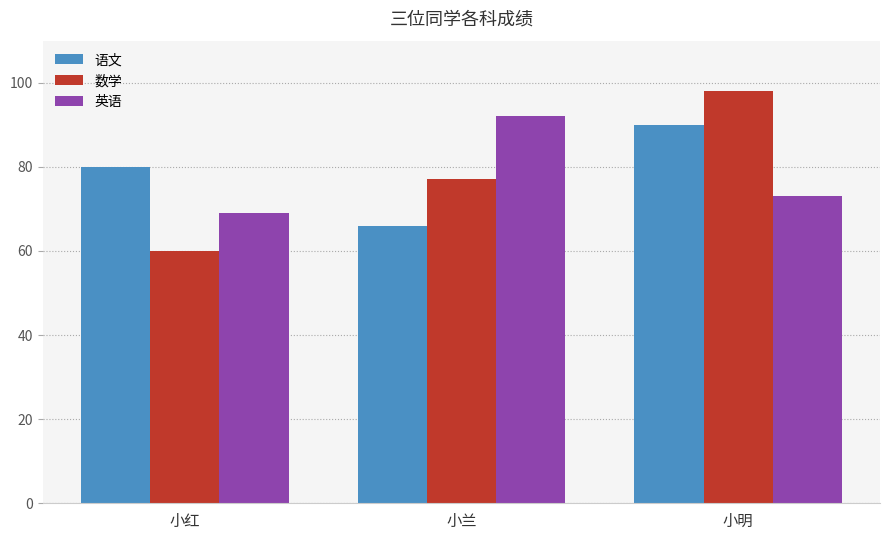

Read the 数学 value at 小明, to the nearest 10.

100